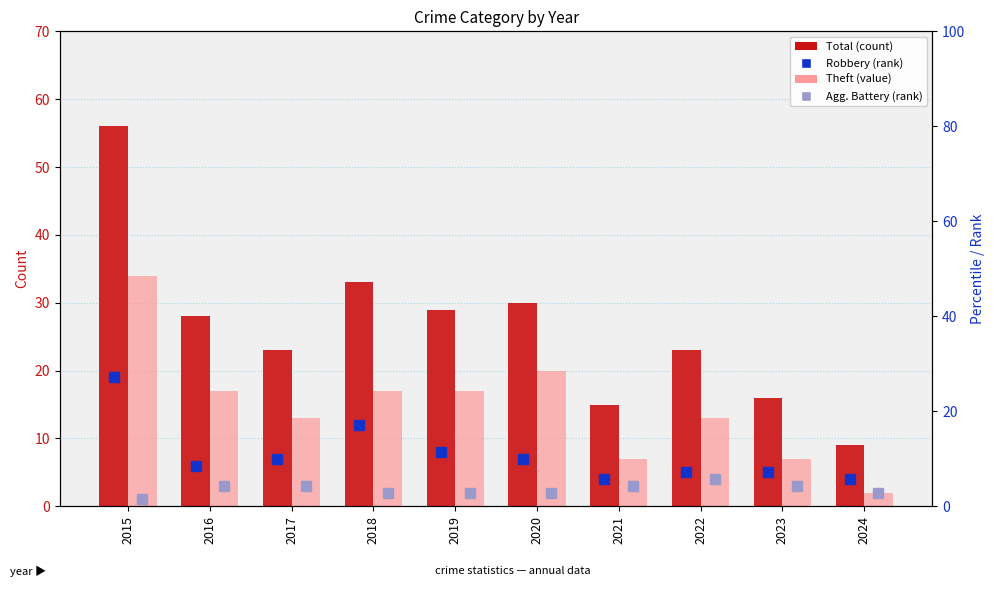

Between 2020 and 2024, which series saw the biggest shift?

Total (count)